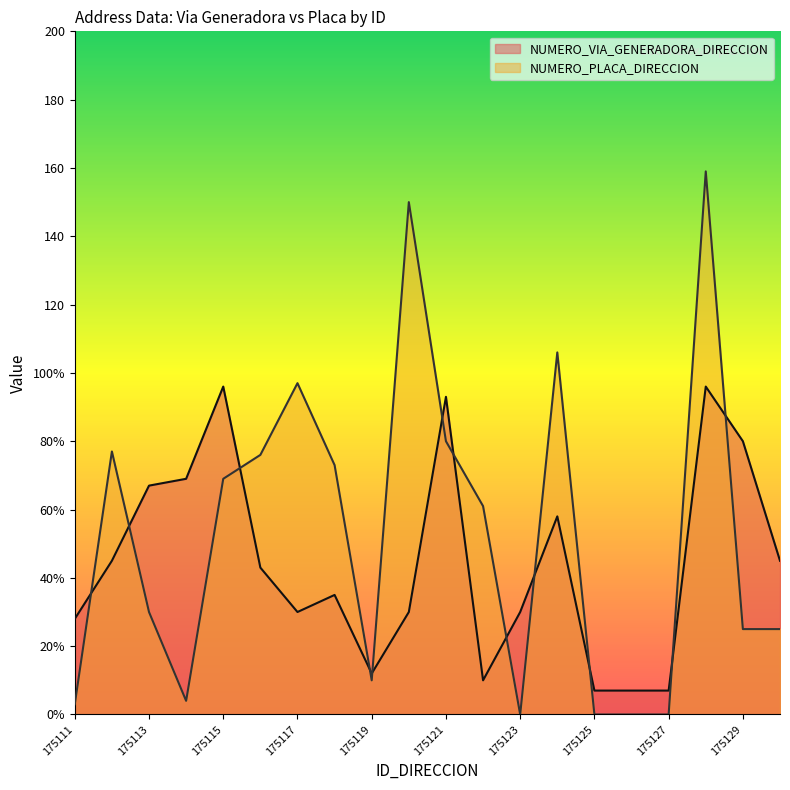

At 175120, list the series in order from smallest to largest.

NUMERO_VIA_GENERADORA_DIRECCION, NUMERO_PLACA_DIRECCION